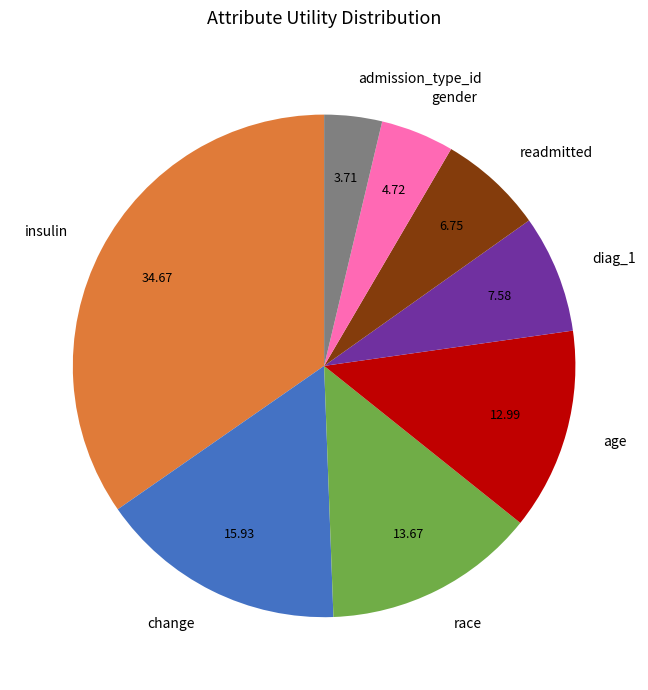

Between age and diag_1, which is larger?

age